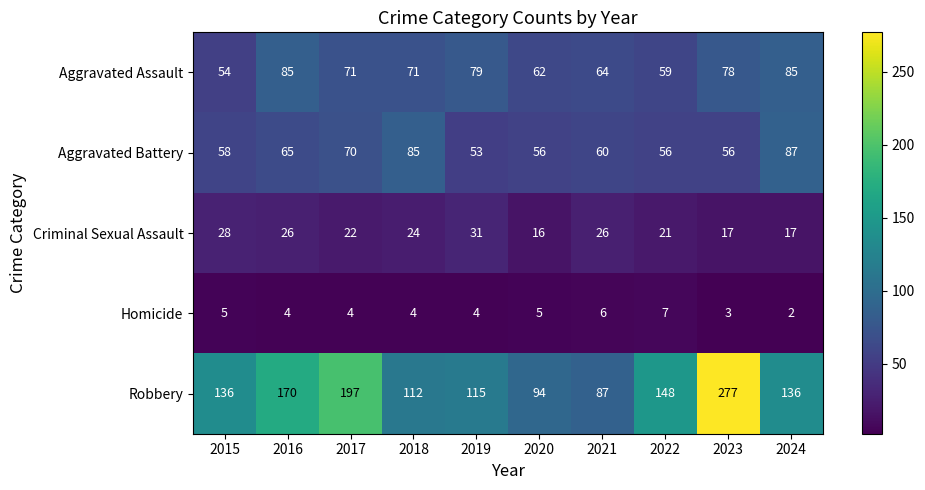

Where does the Criminal Sexual Assault series first go above 24?

2015